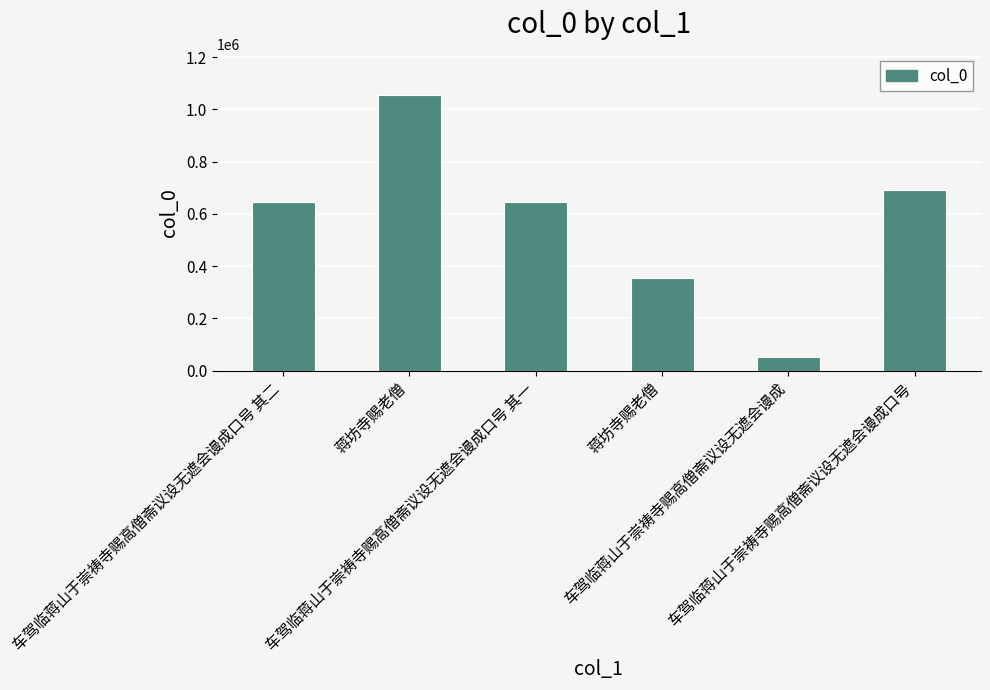

Reading left to right, extract all data points from this chart.

645839	1054567	645838	352650	53336	692187